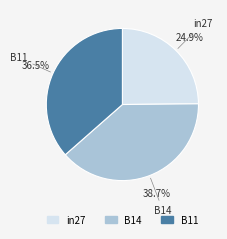

Count the number of slices in the pie.

3